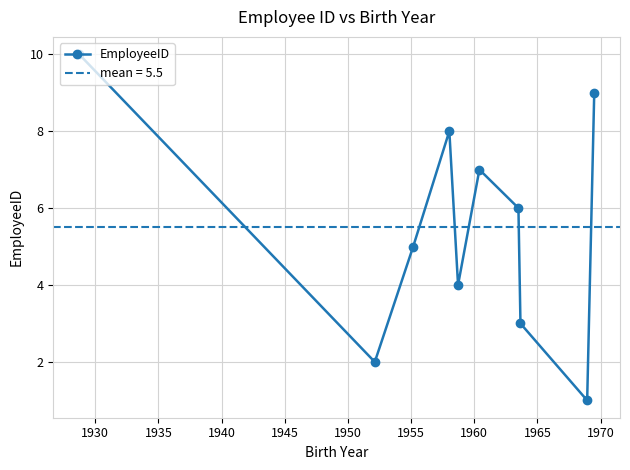

Reading right to left, list all the values displayed in this chart.

9	1	3	6	7	4	8	5	2	10